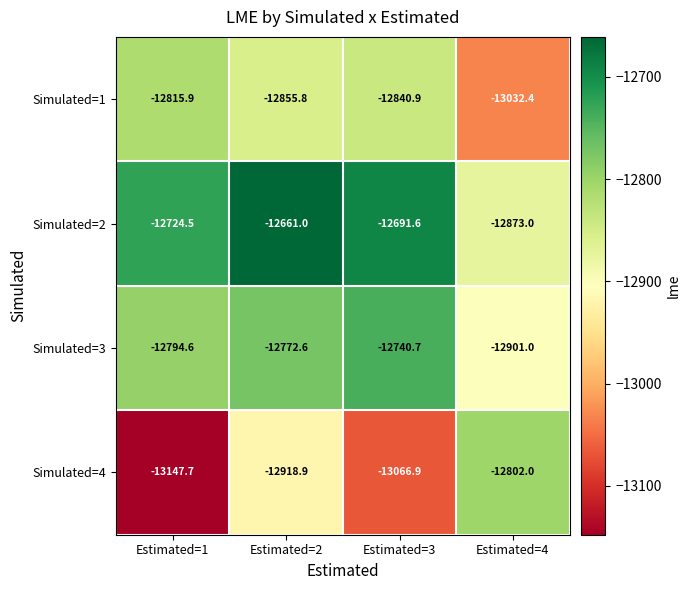

At which category is the sum across all series the highest?

Estimated=2